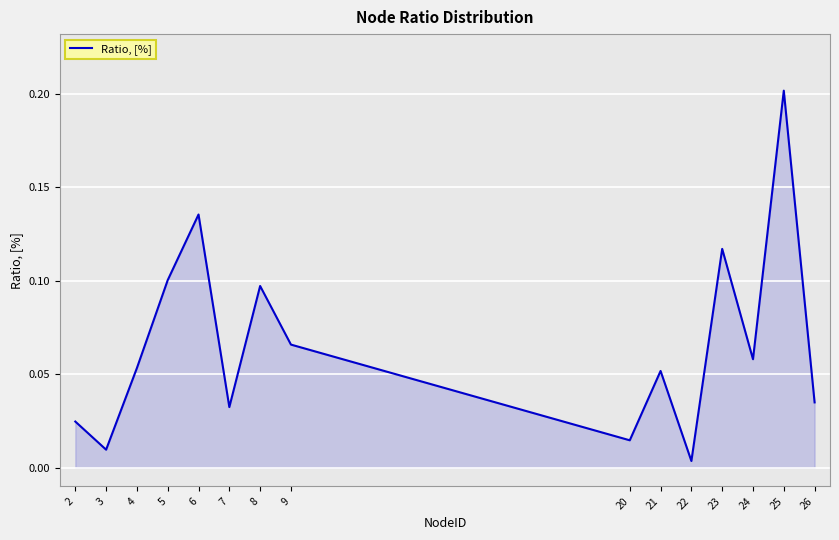

Where is the data nearest to the value 0?

22